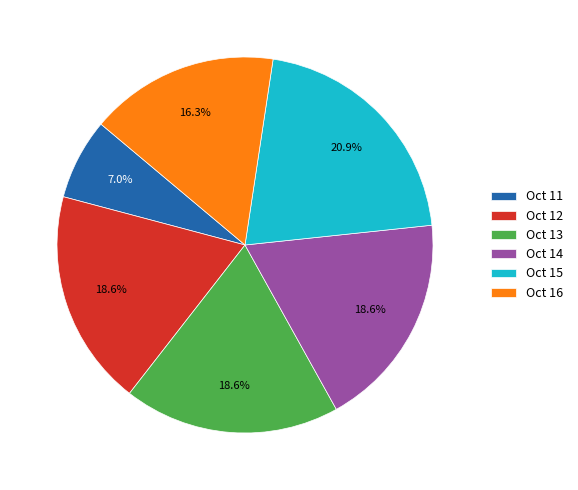

Approximately how many times larger is the value at Oct 13 compared to Oct 16?

1.1